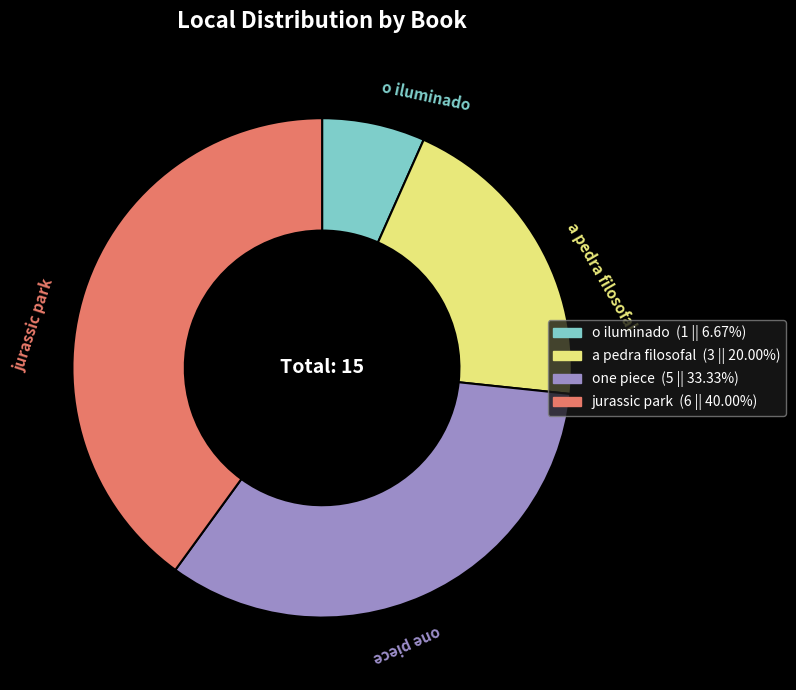

The jurassic park slice represents 54% of the pie. True or false?

False